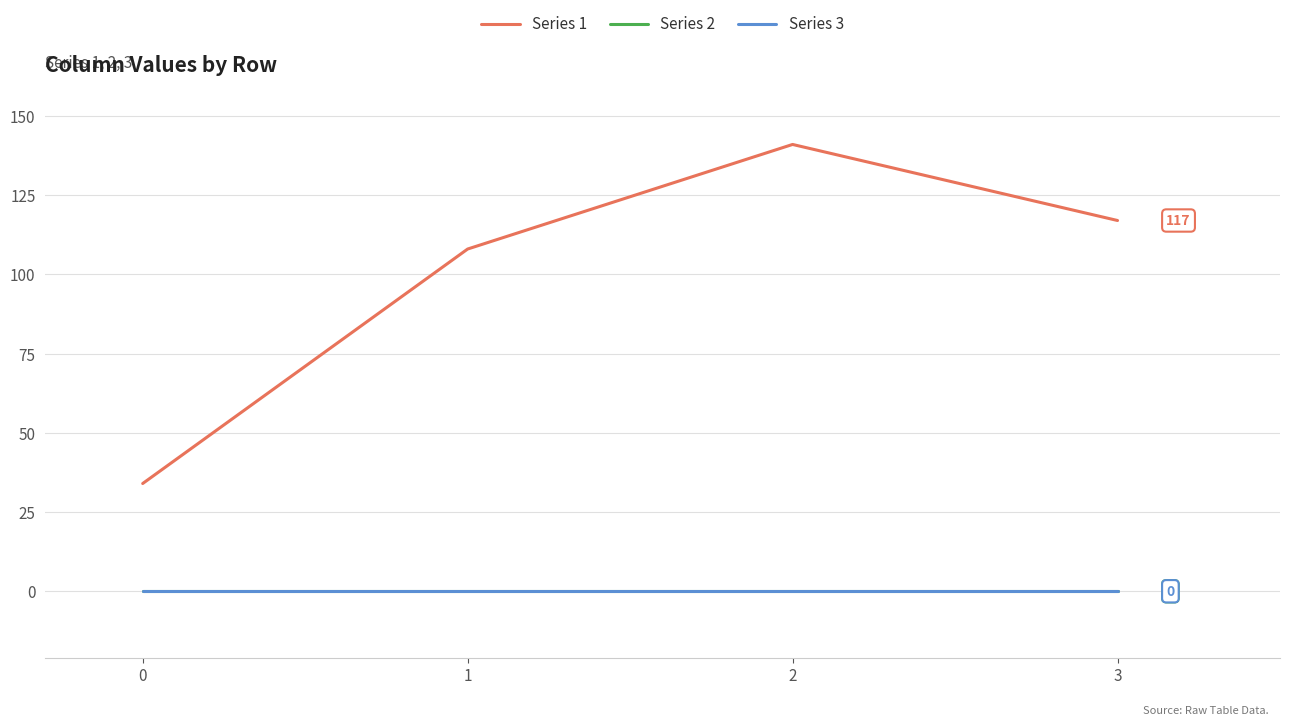

Does the chart have visible grid lines?

Yes